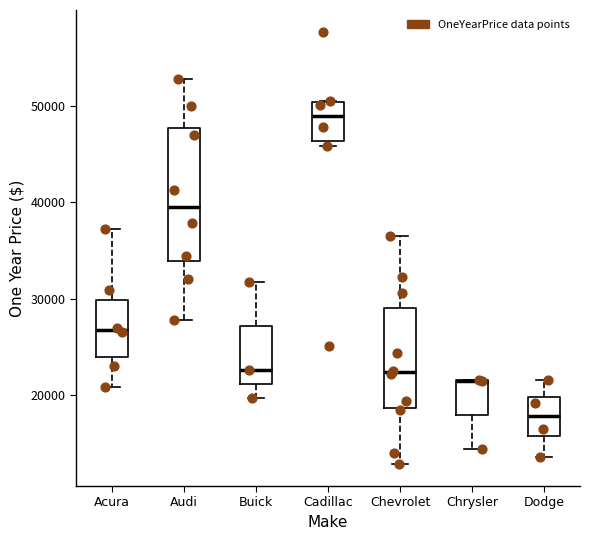

Reading left to right, read every box against the y-axis: the position of its median line, the range the box covers, and the ends of its whiskers. The values are not printed on the chart, so give them approximately, as read against the axis.

Acura: median 27000, box 24000 to 30000, whiskers 21000 to 37000
Audi: median 40000, box 34000 to 48000, whiskers 28000 to 53000
Buick: median 23000, box 21000 to 27000, whiskers 20000 to 32000
Cadillac: median 49000, box 46000 to 50000, whiskers 46000 (just below the box's lower edge) to 50000
Chevrolet: median 22000, box 19000 to 29000, whiskers 13000 to 36000
Chrysler: median 21000 (drawn on the box's upper edge), box 18000 to 22000, whiskers 14000 to 22000
Dodge: median 18000, box 16000 to 20000, whiskers 14000 to 22000